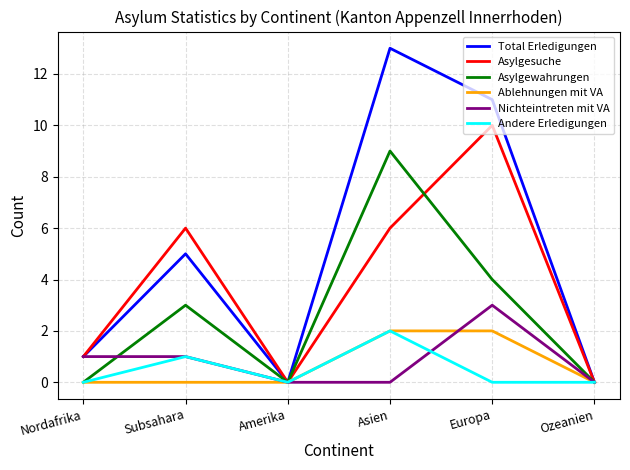

Reading left to right, list all the values displayed in this chart.

Total Erledigungen: Nordafrika=1	Subsahara=5	Amerika=0	Asien=13	Europa=11	Ozeanien=0
Asylgesuche: Nordafrika=1	Subsahara=6	Amerika=0	Asien=6	Europa=10	Ozeanien=0
Asylgewahrungen: Nordafrika=0	Subsahara=3	Amerika=0	Asien=9	Europa=4	Ozeanien=0
Ablehnungen mit VA: Nordafrika=0	Subsahara=0	Amerika=0	Asien=2	Europa=2	Ozeanien=0
Nichteintreten mit VA: Nordafrika=1	Subsahara=1	Amerika=0	Asien=0	Europa=3	Ozeanien=0
Andere Erledigungen: Nordafrika=0	Subsahara=1	Amerika=0	Asien=2	Europa=0	Ozeanien=0